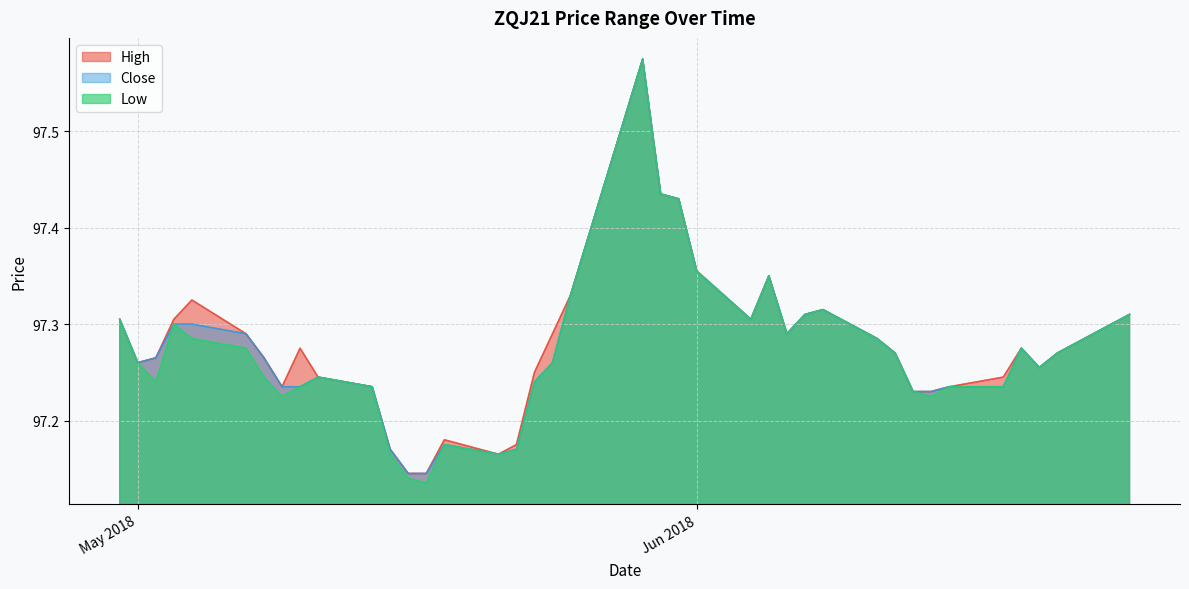

True or false: Close has a value of 171.7 at 2018-06-15.

False